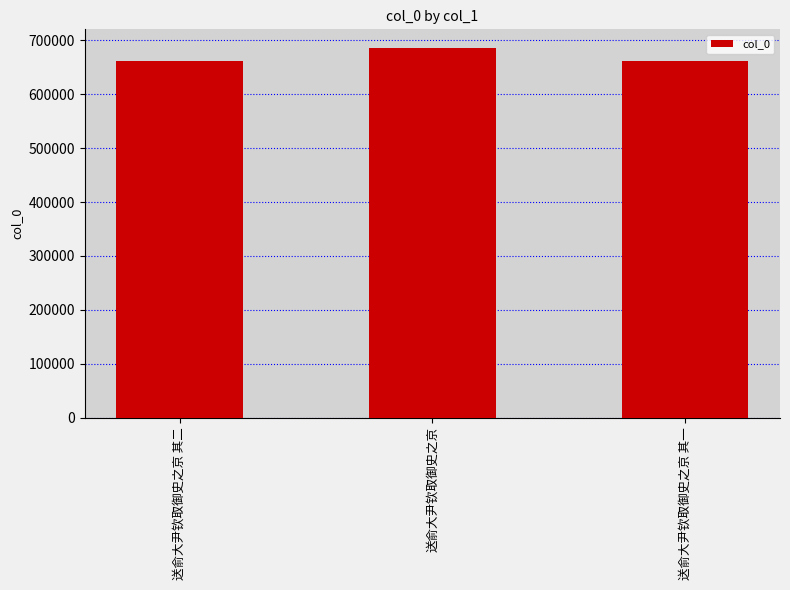

How many bars are there in total?

3